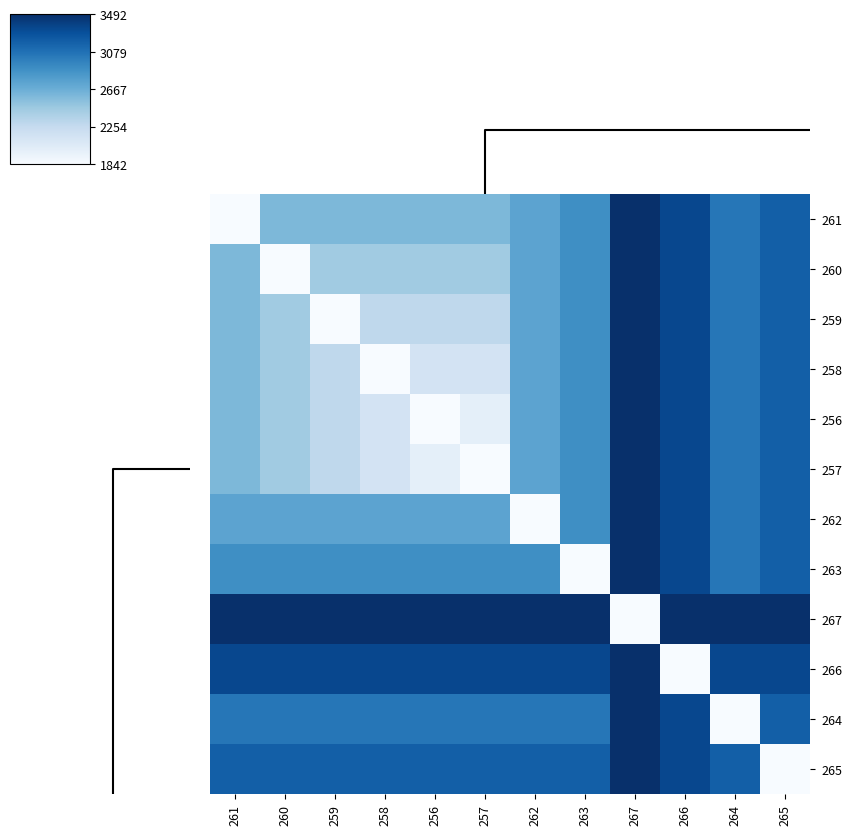

At which category does the chart reach its peak across all series?

267